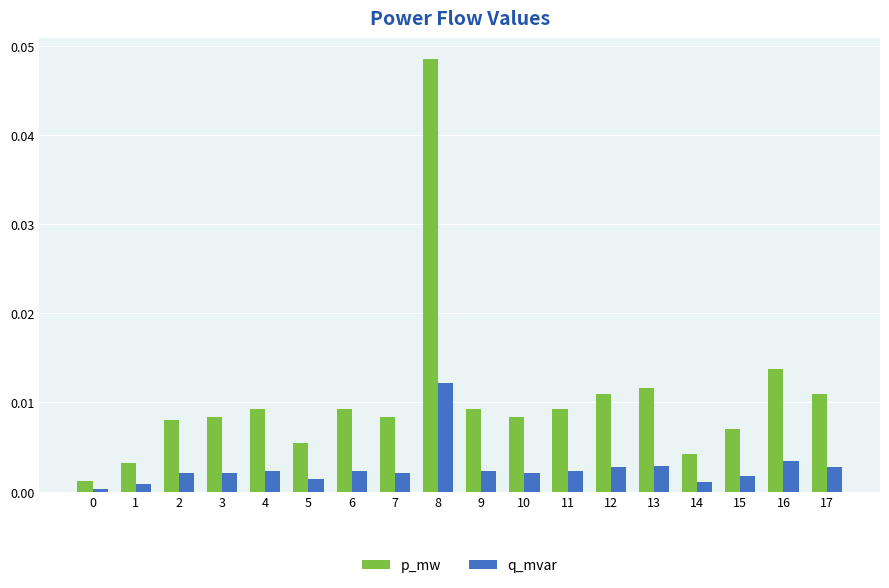

Rank the series by their average value, from lowest to highest.

q_mvar, p_mw